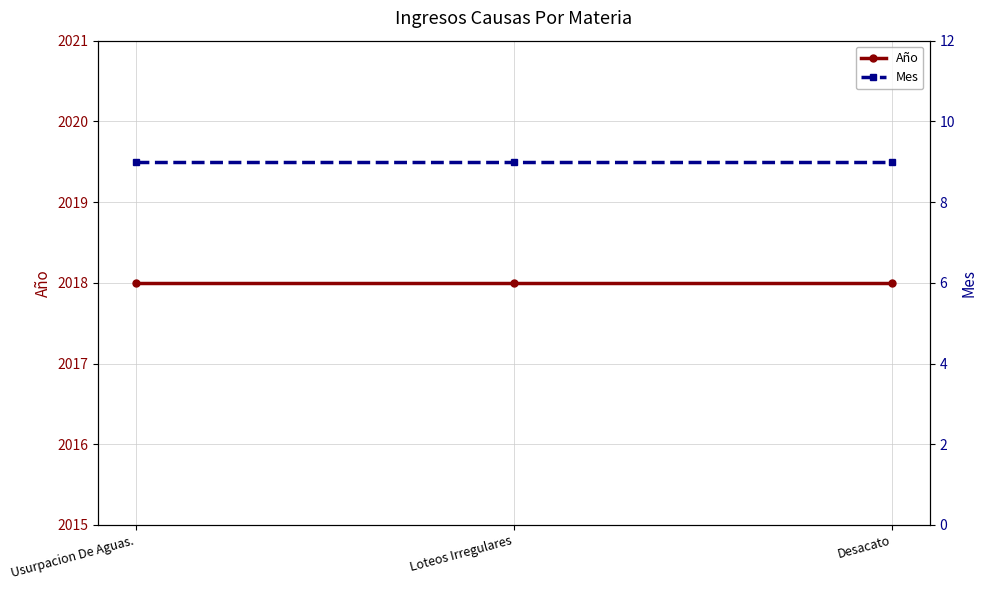

Which series has the widest spread of values?

Año